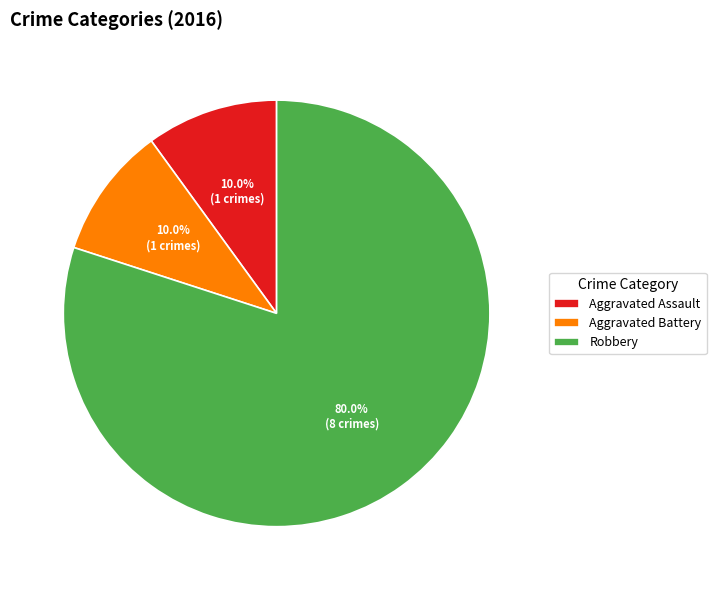

Combined, what portion of the pie is Aggravated Assault and Aggravated Battery?

20.0%